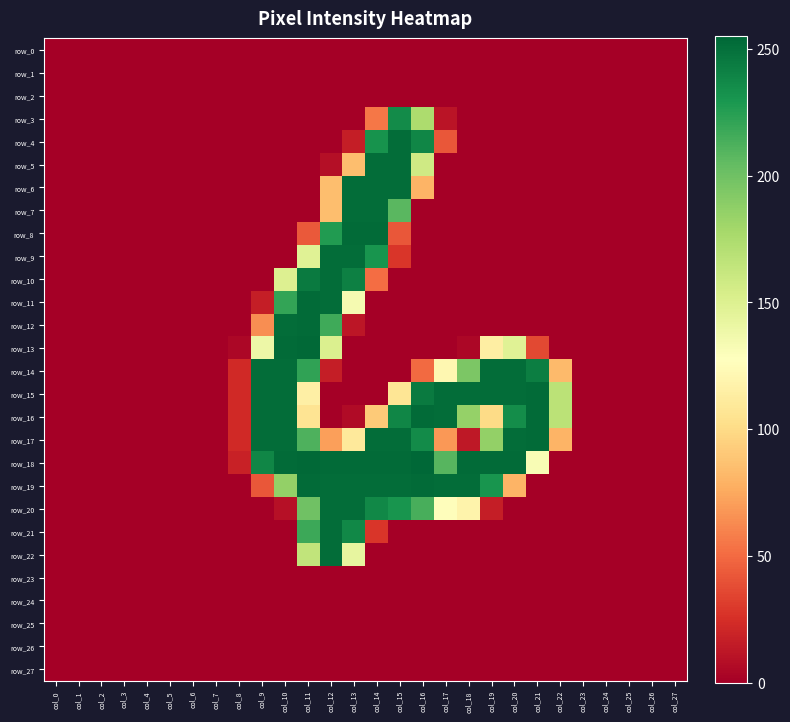

Reading left to right, what are all the values shown in this chart?

row_0: 0	0	0	0	0	0	0	0	0	0	0	0	0	0	0	0	0	0	0	0	0	0	0	0	0	0	0	0
row_1: 0	0	0	0	0	0	0	0	0	0	0	0	0	0	0	0	0	0	0	0	0	0	0	0	0	0	0	0
row_2: 0	0	0	0	0	0	0	0	0	0	0	0	0	0	0	0	0	0	0	0	0	0	0	0	0	0	0	0
row_3: 0	0	0	0	0	0	0	0	0	0	0	0	0	0	55	236	175	11	0	0	0	0	0	0	0	0	0	0
row_4: 0	0	0	0	0	0	0	0	0	0	0	0	0	16	232	252	239	42	0	0	0	0	0	0	0	0	0	0
row_5: 0	0	0	0	0	0	0	0	0	0	0	0	8	85	252	252	158	0	0	0	0	0	0	0	0	0	0	0
row_6: 0	0	0	0	0	0	0	0	0	0	0	0	85	252	252	252	80	0	0	0	0	0	0	0	0	0	0	0
row_7: 0	0	0	0	0	0	0	0	0	0	0	0	85	252	252	208	0	0	0	0	0	0	0	0	0	0	0	0
row_8: 0	0	0	0	0	0	0	0	0	0	0	43	227	253	253	42	0	0	0	0	0	0	0	0	0	0	0	0
row_9: 0	0	0	0	0	0	0	0	0	0	0	148	252	252	231	28	0	0	0	0	0	0	0	0	0	0	0	0
row_10: 0	0	0	0	0	0	0	0	0	0	150	245	252	242	51	0	0	0	0	0	0	0	0	0	0	0	0	0
row_11: 0	0	0	0	0	0	0	0	0	16	221	253	252	134	0	0	0	0	0	0	0	0	0	0	0	0	0	0
row_12: 0	0	0	0	0	0	0	0	0	64	252	253	217	12	0	0	0	0	0	0	0	0	0	0	0	0	0	0
row_13: 0	0	0	0	0	0	0	0	4	139	253	254	151	0	0	0	0	0	4	114	148	36	0	0	0	0	0	0
row_14: 0	0	0	0	0	0	0	0	22	252	252	222	16	0	0	0	50	121	195	252	252	243	83	0	0	0	0	0
row_15: 0	0	0	0	0	0	0	0	22	252	252	115	0	0	0	107	245	252	252	252	252	253	168	0	0	0	0	0
row_16: 0	0	0	0	0	0	0	0	22	252	252	106	0	6	91	239	253	252	185	100	235	253	168	0	0	0	0	0
row_17: 0	0	0	0	0	0	0	0	22	252	252	212	71	110	252	252	236	68	13	186	252	253	80	0	0	0	0	0
row_18: 0	0	0	0	0	0	0	0	18	239	253	254	253	253	253	253	255	209	253	253	253	132	0	0	0	0	0	0
row_19: 0	0	0	0	0	0	0	0	0	42	186	253	252	252	252	252	253	252	252	231	80	0	0	0	0	0	0	0
row_20: 0	0	0	0	0	0	0	0	0	0	9	200	252	252	238	231	214	126	118	16	0	0	0	0	0	0	0	0
row_21: 0	0	0	0	0	0	0	0	0	0	0	218	252	238	28	0	0	0	0	0	0	0	0	0	0	0	0	0
row_22: 0	0	0	0	0	0	0	0	0	0	0	165	252	143	0	0	0	0	0	0	0	0	0	0	0	0	0	0
row_23: 0	0	0	0	0	0	0	0	0	0	0	0	0	0	0	0	0	0	0	0	0	0	0	0	0	0	0	0
row_24: 0	0	0	0	0	0	0	0	0	0	0	0	0	0	0	0	0	0	0	0	0	0	0	0	0	0	0	0
row_25: 0	0	0	0	0	0	0	0	0	0	0	0	0	0	0	0	0	0	0	0	0	0	0	0	0	0	0	0
row_26: 0	0	0	0	0	0	0	0	0	0	0	0	0	0	0	0	0	0	0	0	0	0	0	0	0	0	0	0
row_27: 0	0	0	0	0	0	0	0	0	0	0	0	0	0	0	0	0	0	0	0	0	0	0	0	0	0	0	0